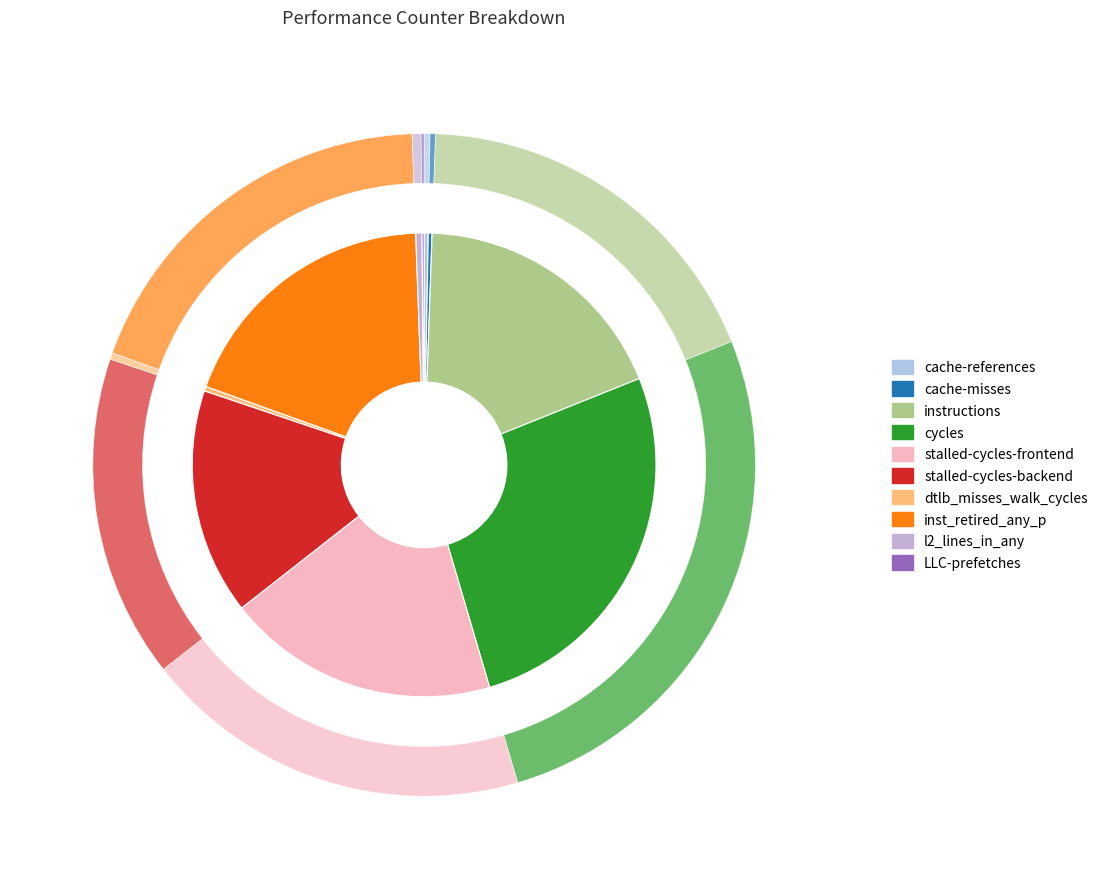

What is the smallest slice in the pie chart?

LLC-prefetches